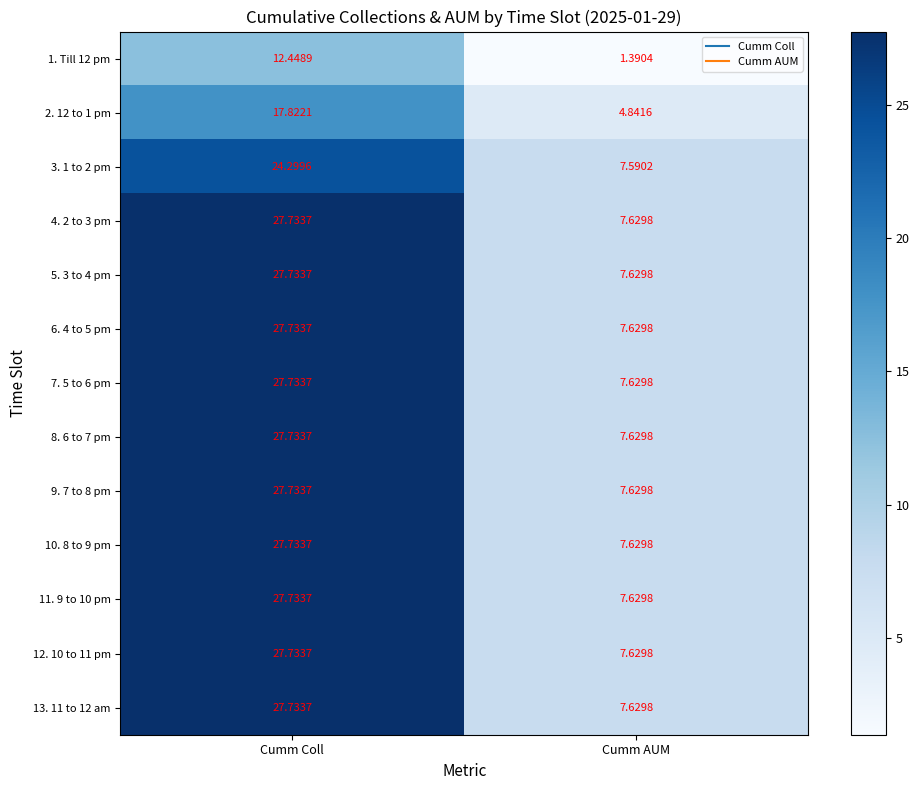

At which category is the sum across all series the highest?

Cumm Coll